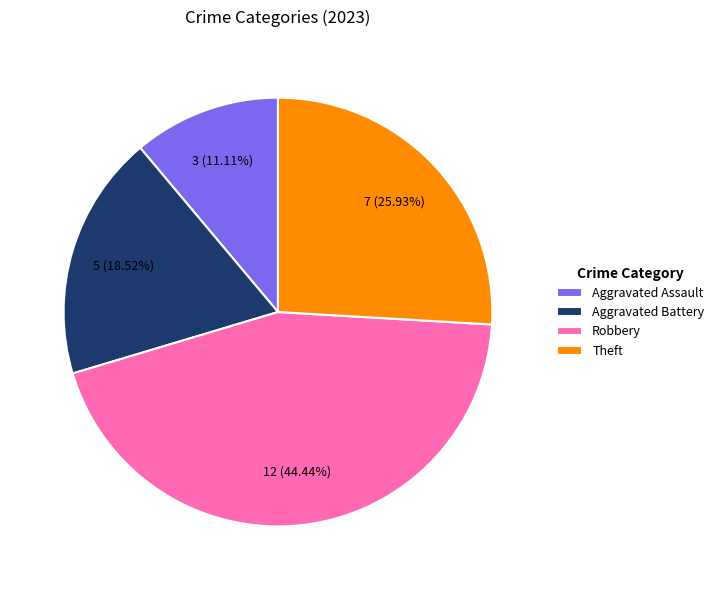

Combined, what portion of the pie is Theft and Robbery?

70.4%